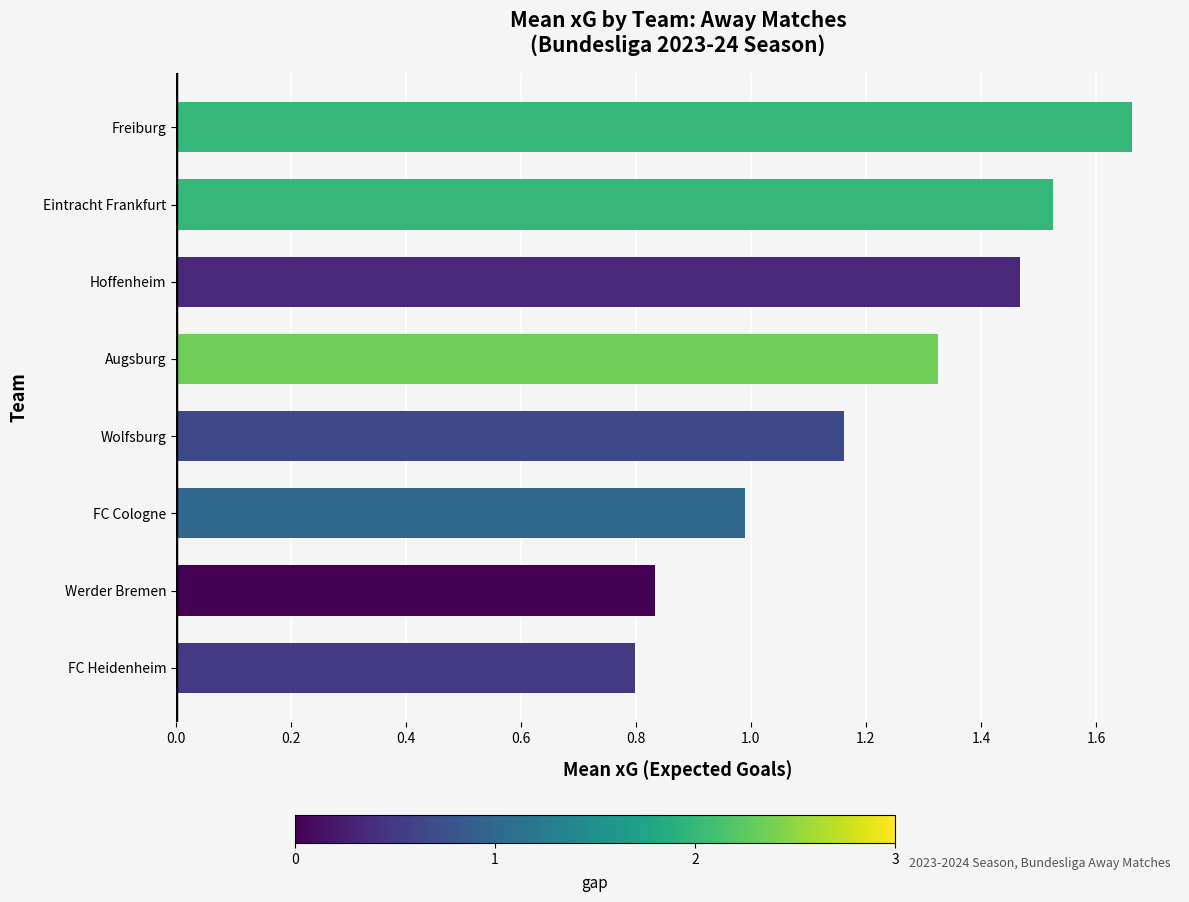

List the labels in order of value, smallest first.

FC Heidenheim, Werder Bremen, FC Cologne, Wolfsburg, Augsburg, Hoffenheim, Eintracht Frankfurt, Freiburg